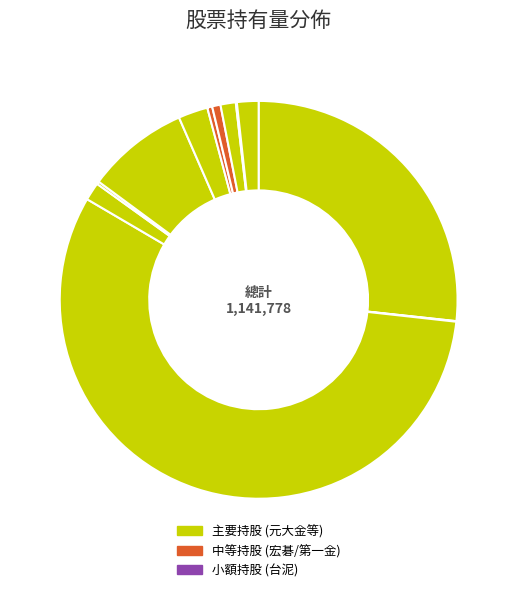

What is the majority slice?

元大金